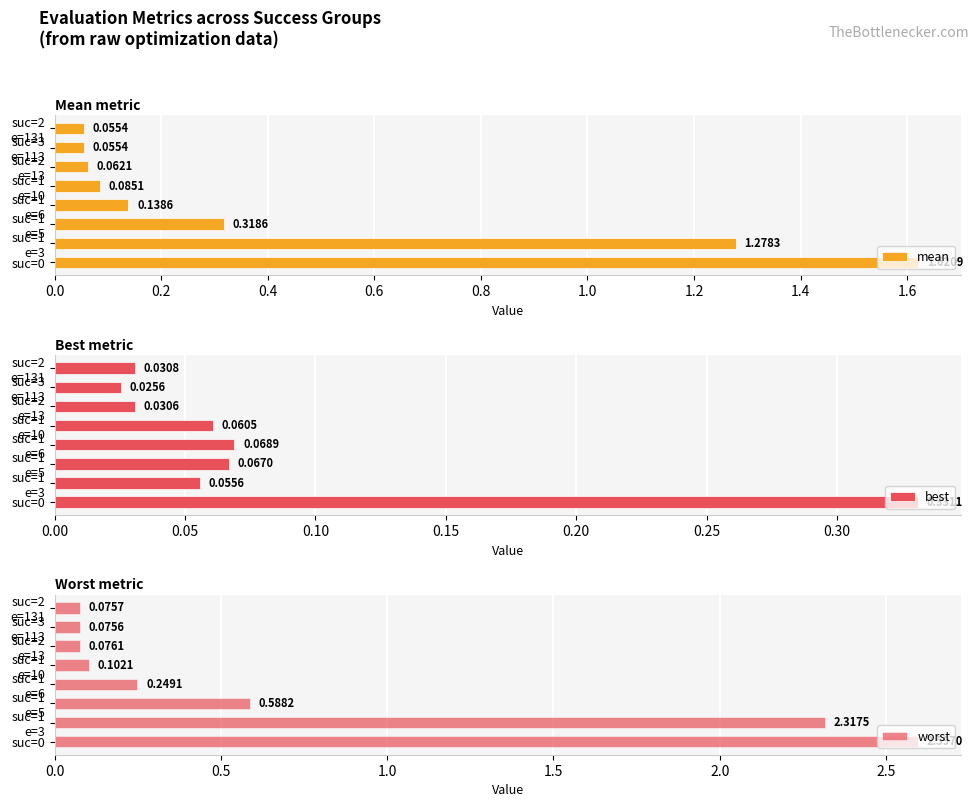

At how many categories does at least one series exceed 0?

8